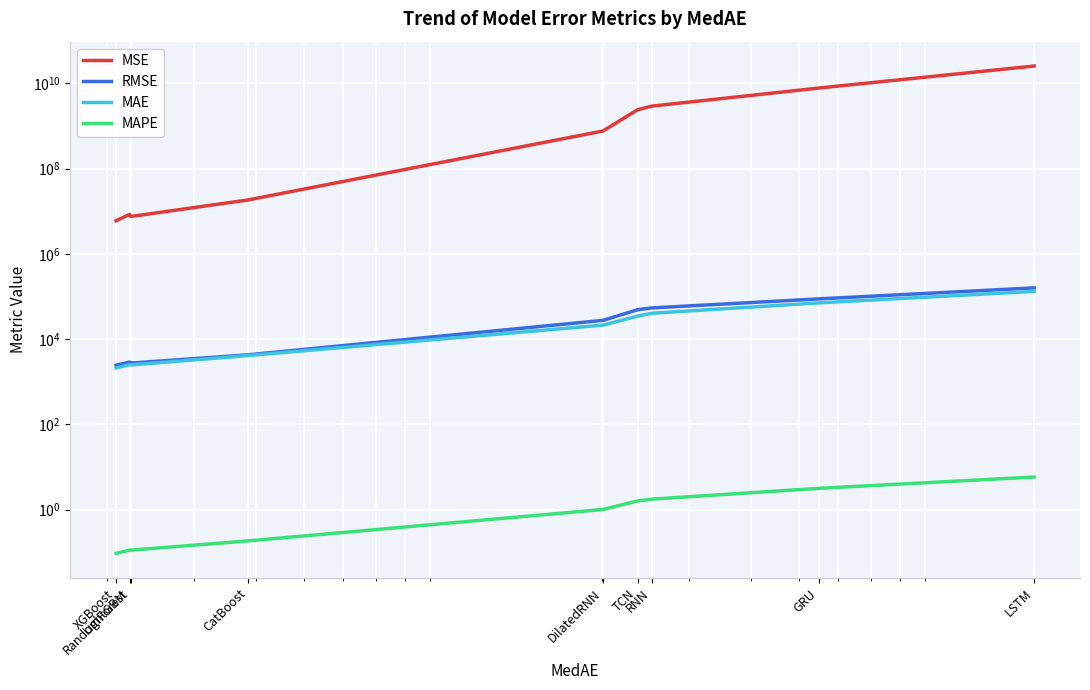

How many categories are shown in the chart?

9